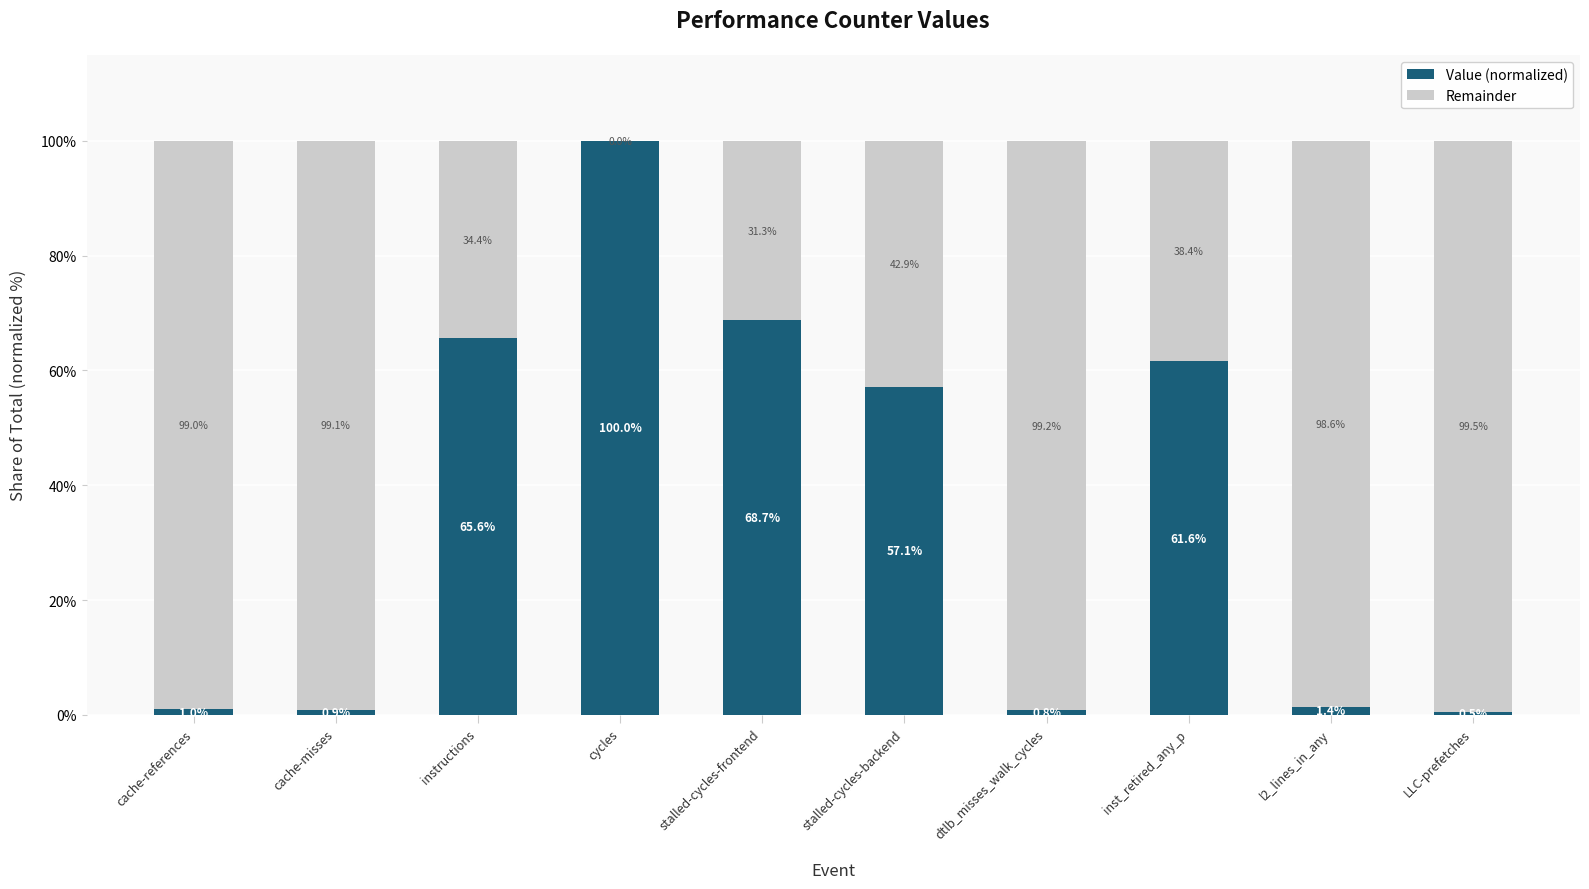

What is the sum of all Value (normalized) values?

357.6